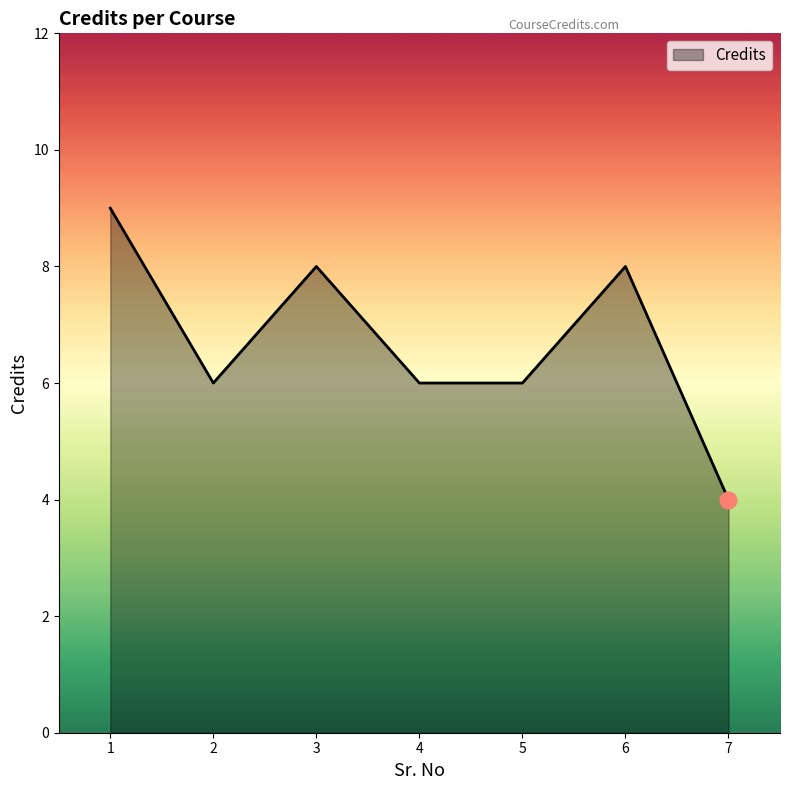

Does the chart have visible grid lines?

No